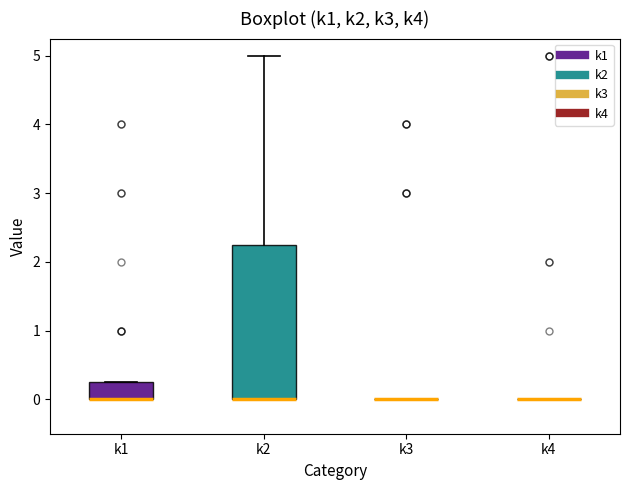

Reading left to right, read every box against the y-axis: the position of its median line, the range the box covers, and the ends of its whiskers. The values are not printed on the chart, so give them approximately, as read against the axis.

k1: median 0.0 (drawn on the box's lower edge), box 0.0 to 0.3, whiskers 0.0 to 0.3
k2: median 0.0 (drawn on the box's lower edge), box 0.0 to 2.3, whiskers 0.0 to 5.0
k3: box collapsed to a line at 0.0, whiskers 0.0 to 0.0
k4: box collapsed to a line at 0.0, whiskers 0.0 to 0.0